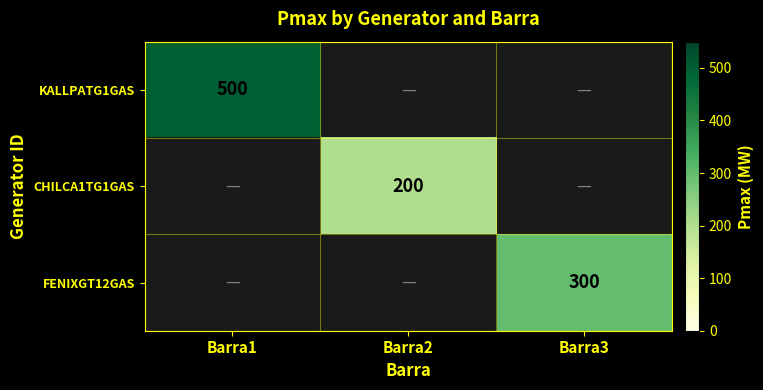

Count the number of categories in the chart.

3